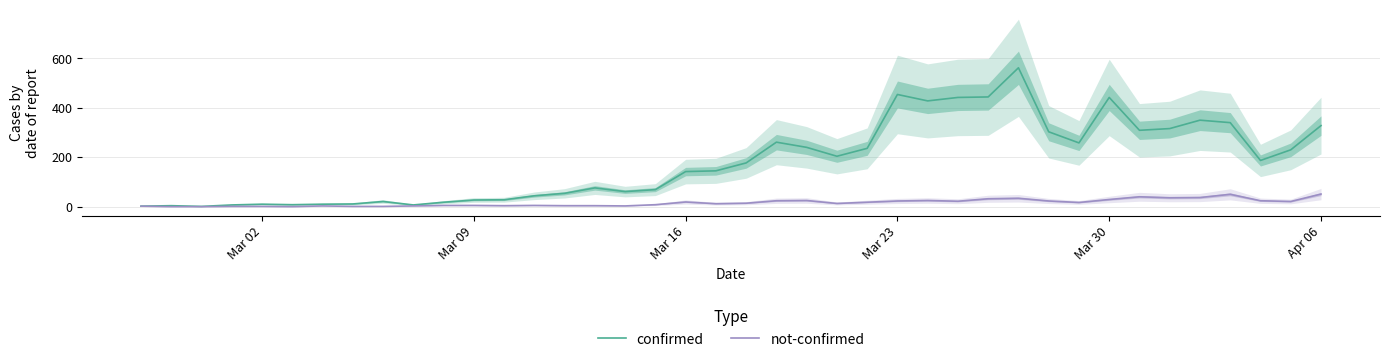

What is the maximum value for not-confirmed?

51